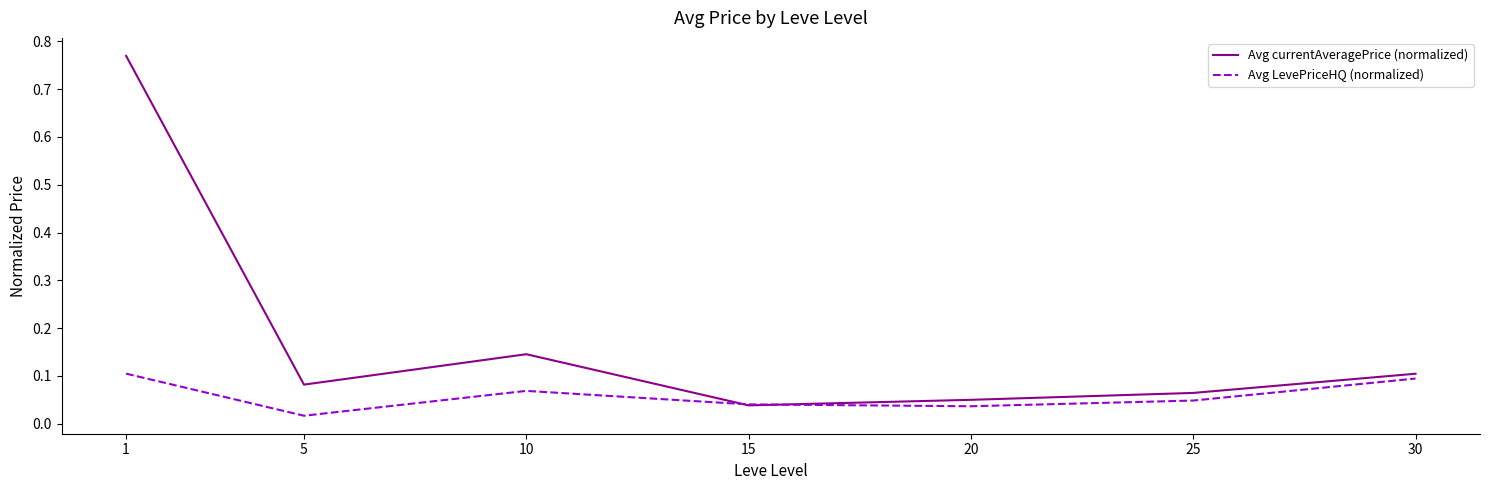

What are all the series names shown in the legend?

Avg currentAveragePrice (normalized), Avg LevePriceHQ (normalized)